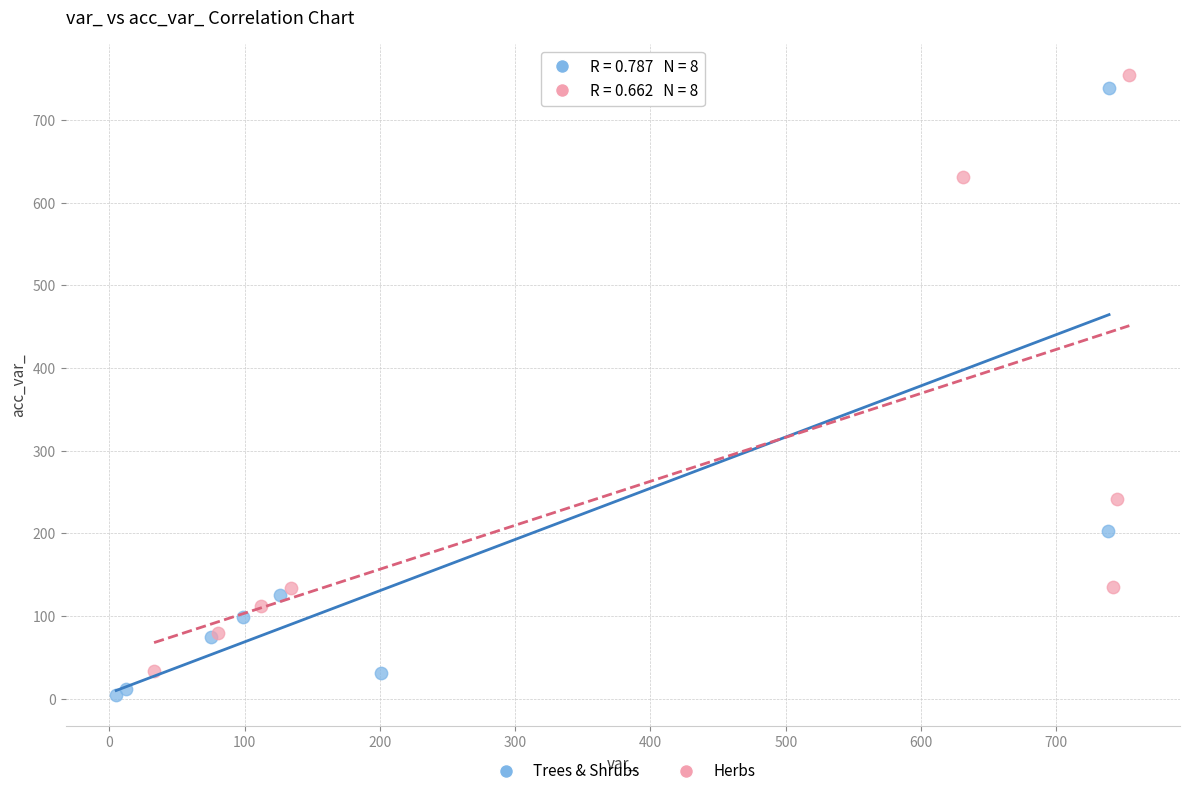

What are all the series names shown in the legend?

Trees & Shrubs, Herbs